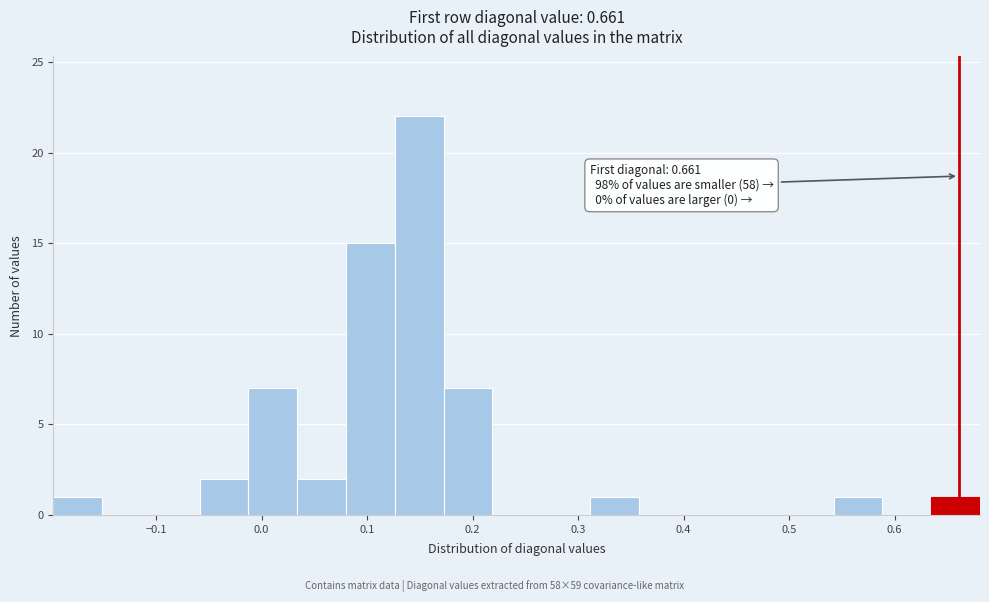

Over which range of the x-axis is the bar tallest?

0.13 to 0.17